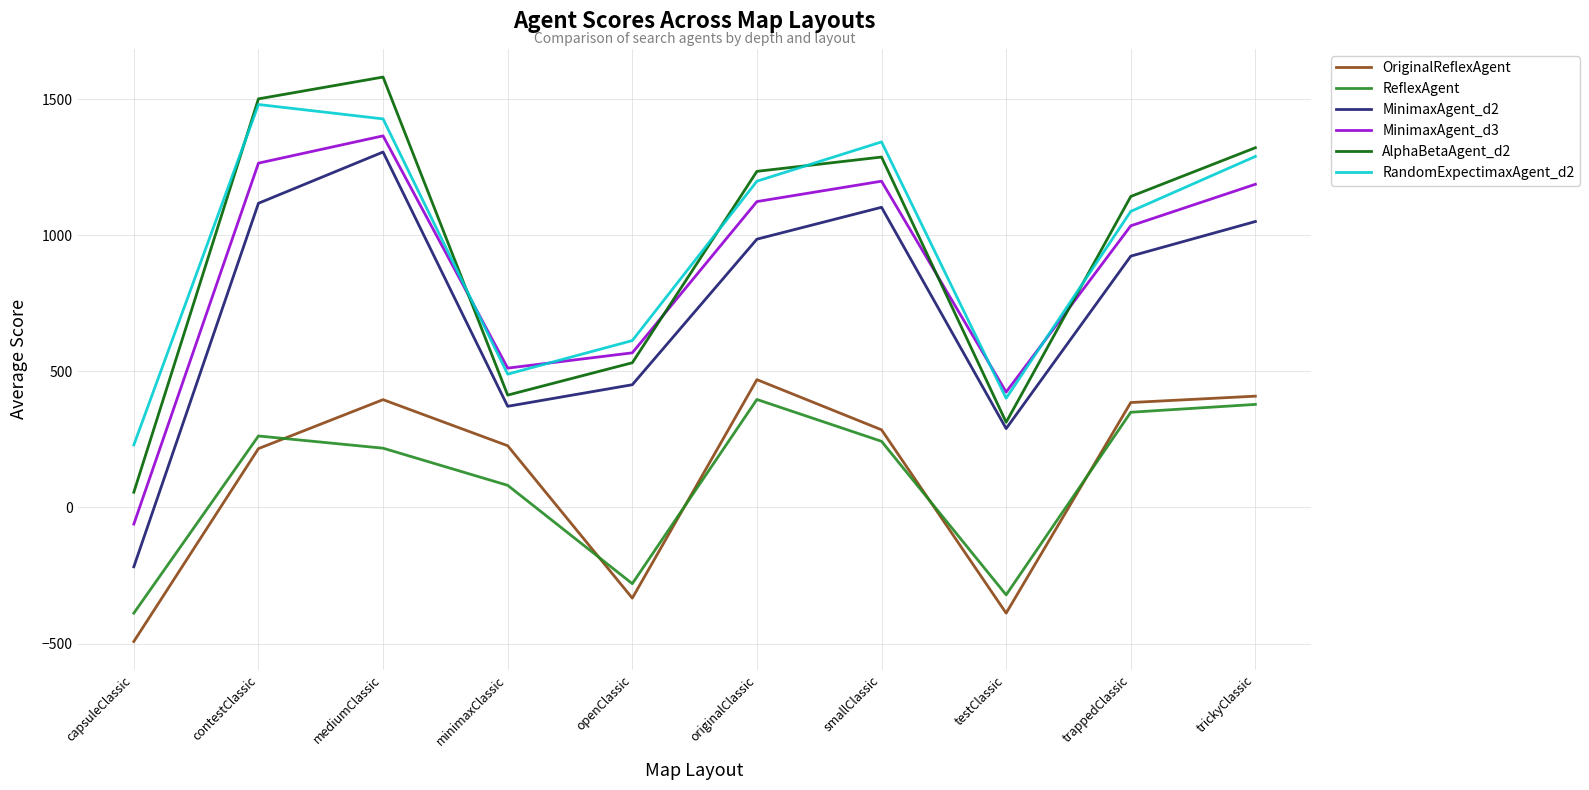

What is the sum of all AlphaBetaAgent_d2 values?

9379.9